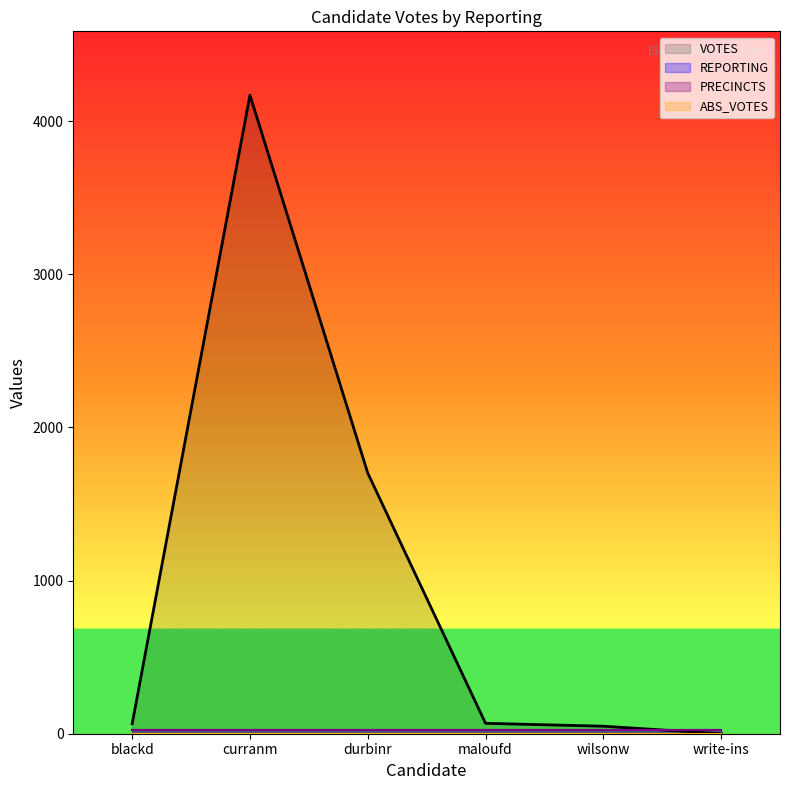

True or false: REPORTING has more than 0 interior local peaks.

False